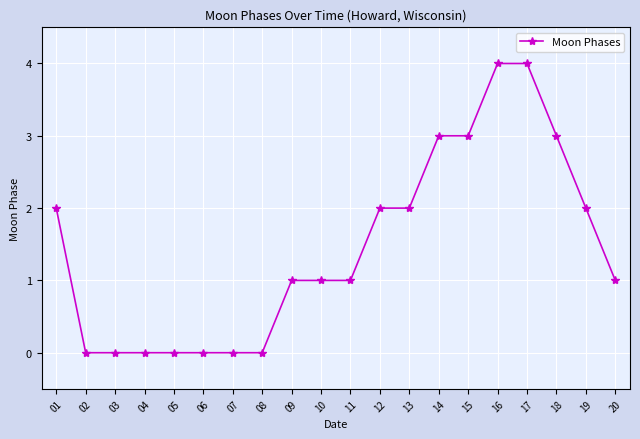

Count the number of categories in the chart.

20